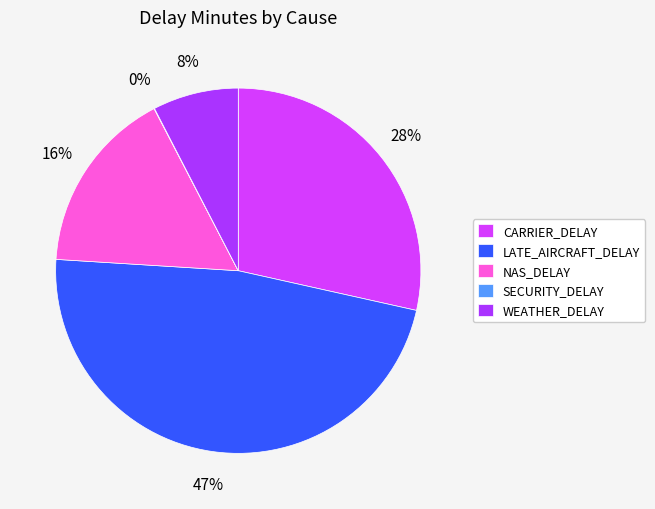

Is there a majority slice in this chart?

No